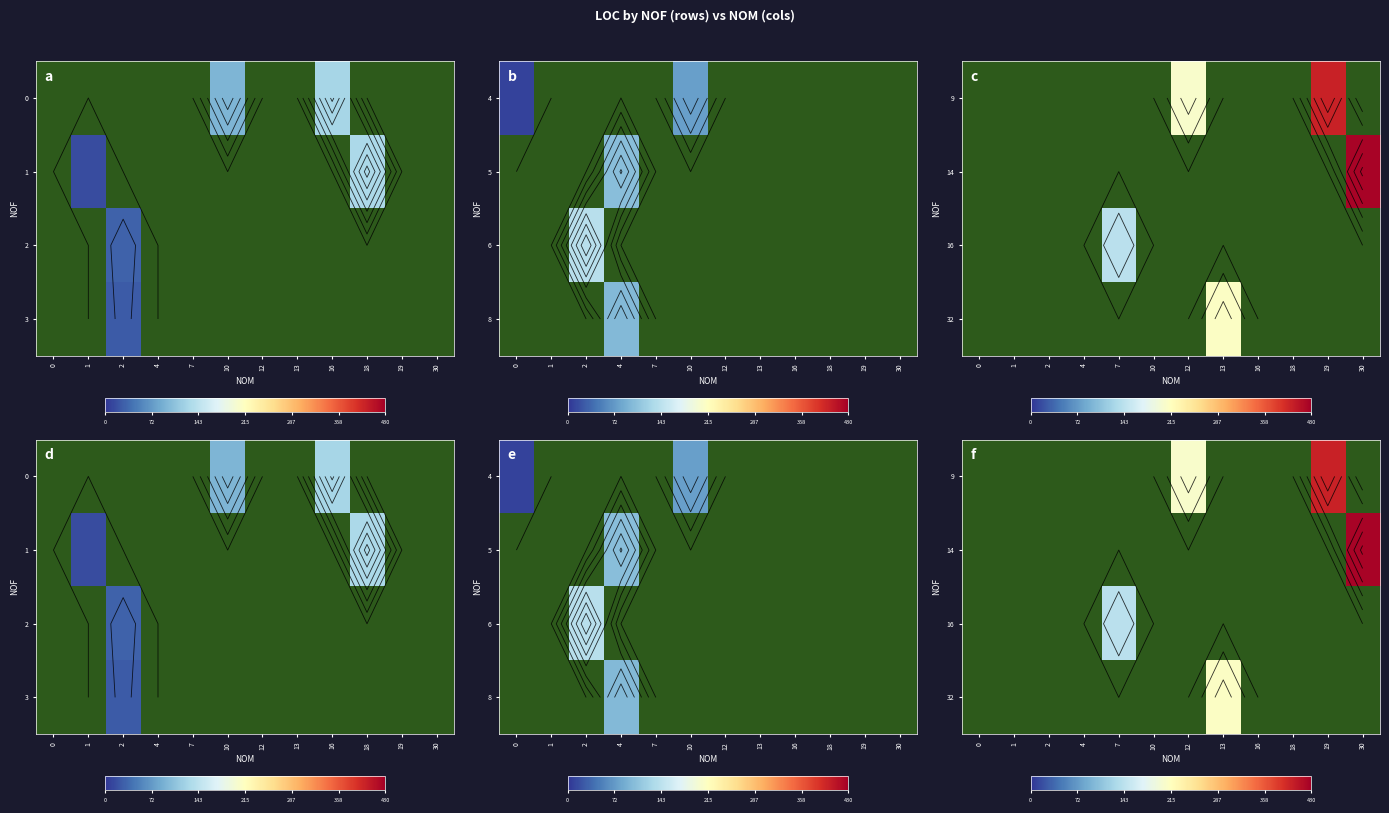

Count the number of data series in this chart.

4